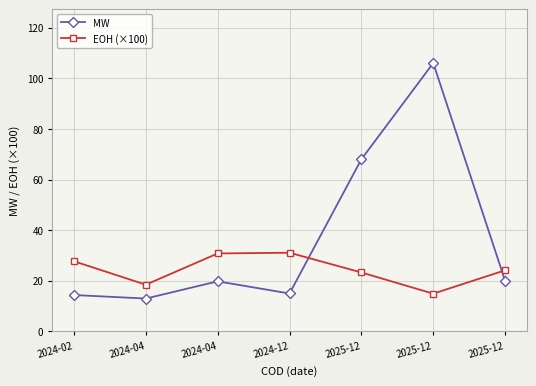

What is the average value of the EOH (×100) series?

24.4